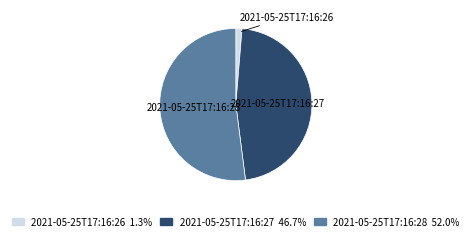

Which has a higher value, 2021-05-25T17:16:27 or 2021-05-25T17:16:28?

2021-05-25T17:16:28